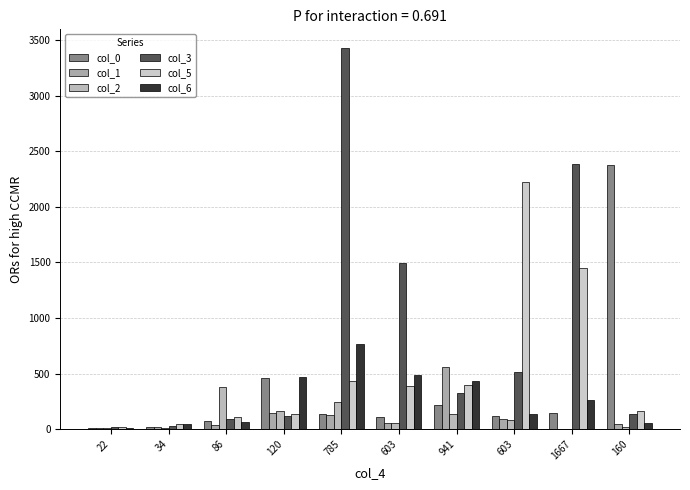

How many groups of bars are there?

10